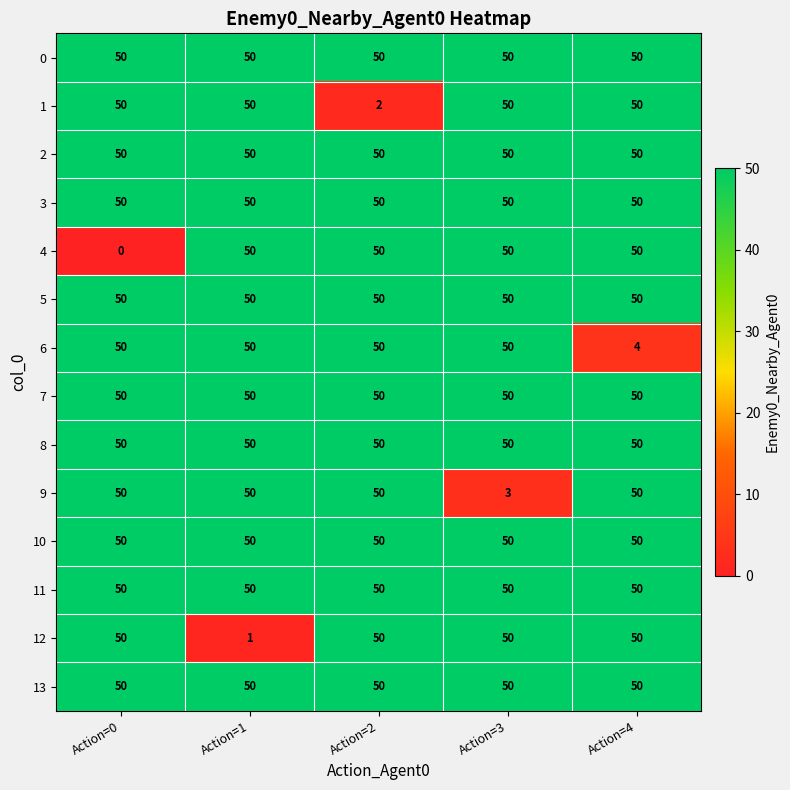

Which category has the lowest value across all series?

Action=0